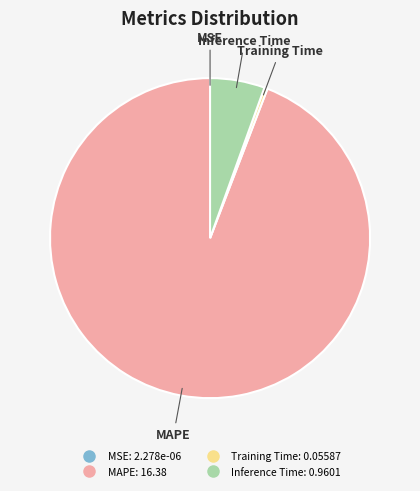

Is it true that MAPE is 86% of the pie?

False